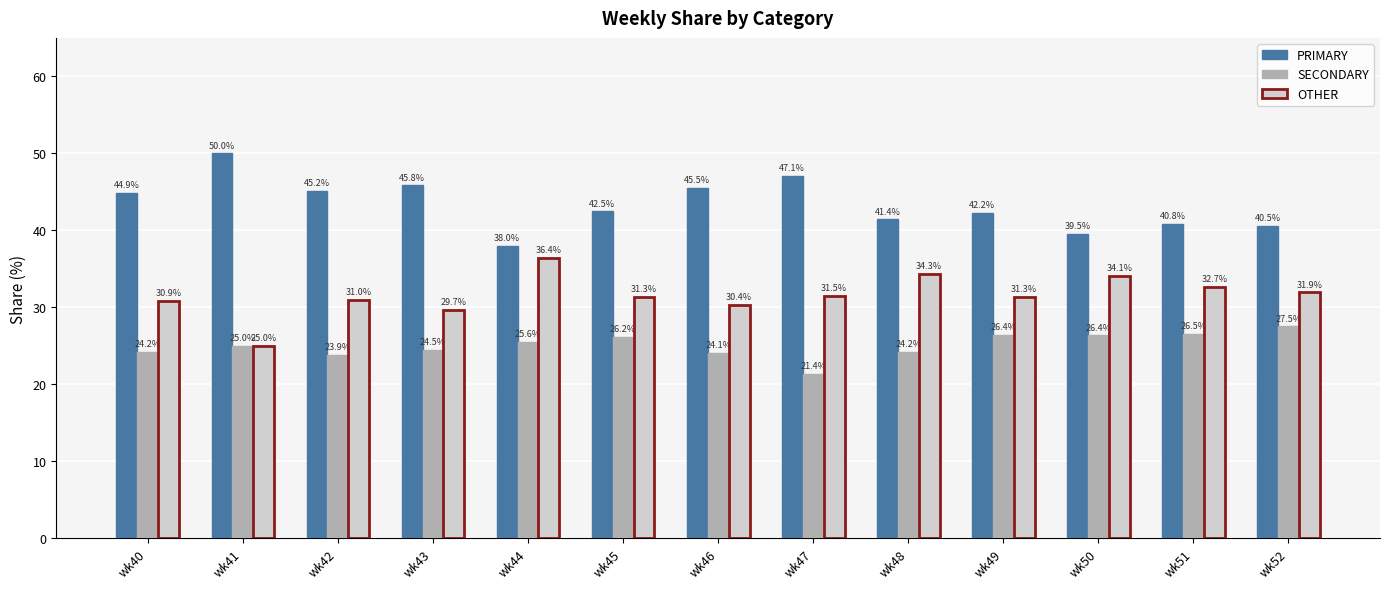

Are the bars horizontal?

No